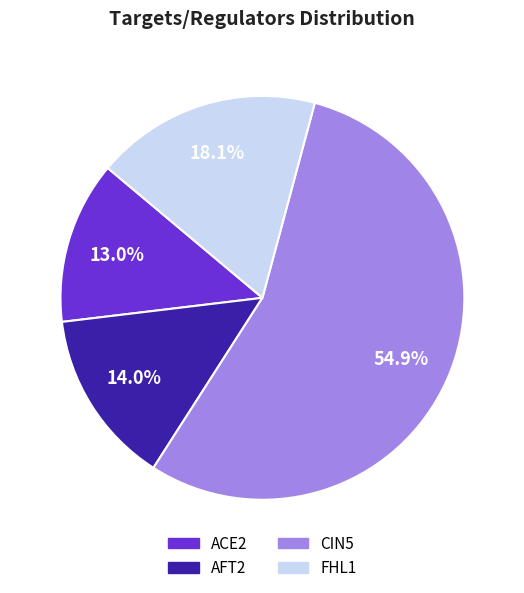

Which slice is the largest?

CIN5